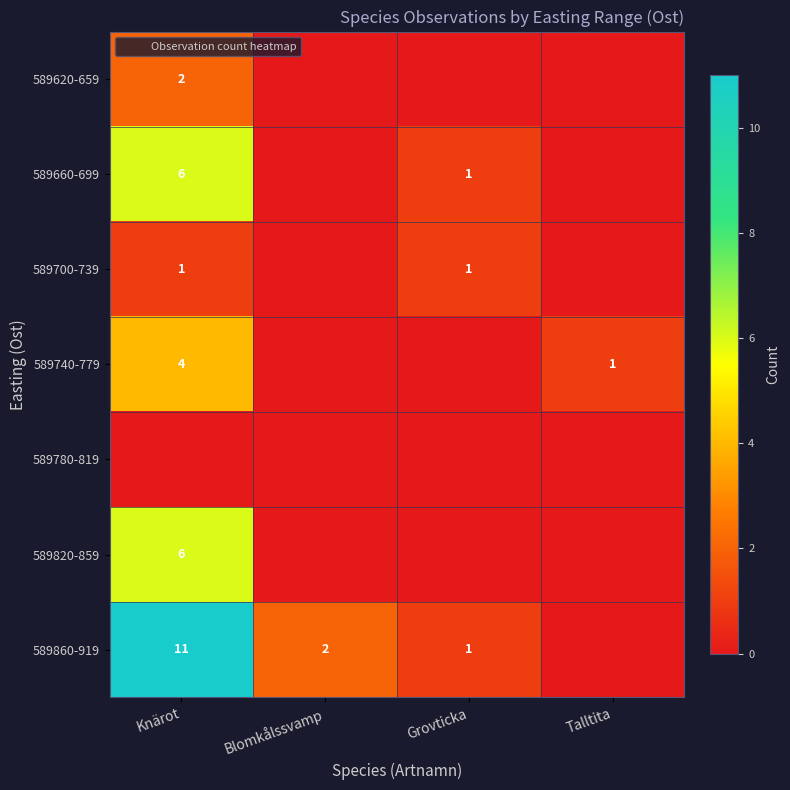

Is the value of 589780-819 at Talltita greater than the value of 589740-779 at Knärot?

No